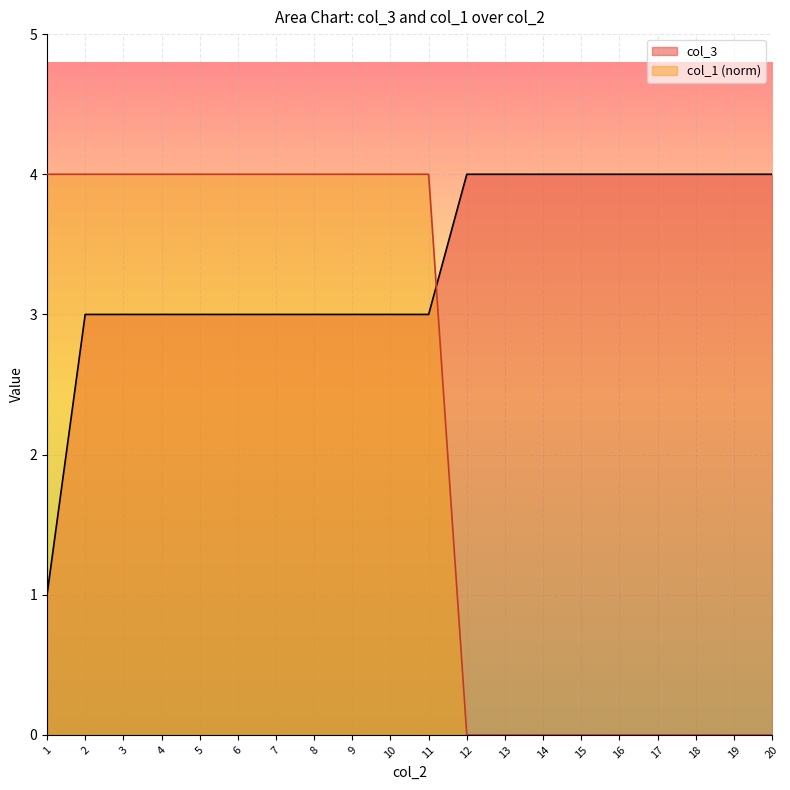

Count the col_3 values in the range 3 to 4.

19